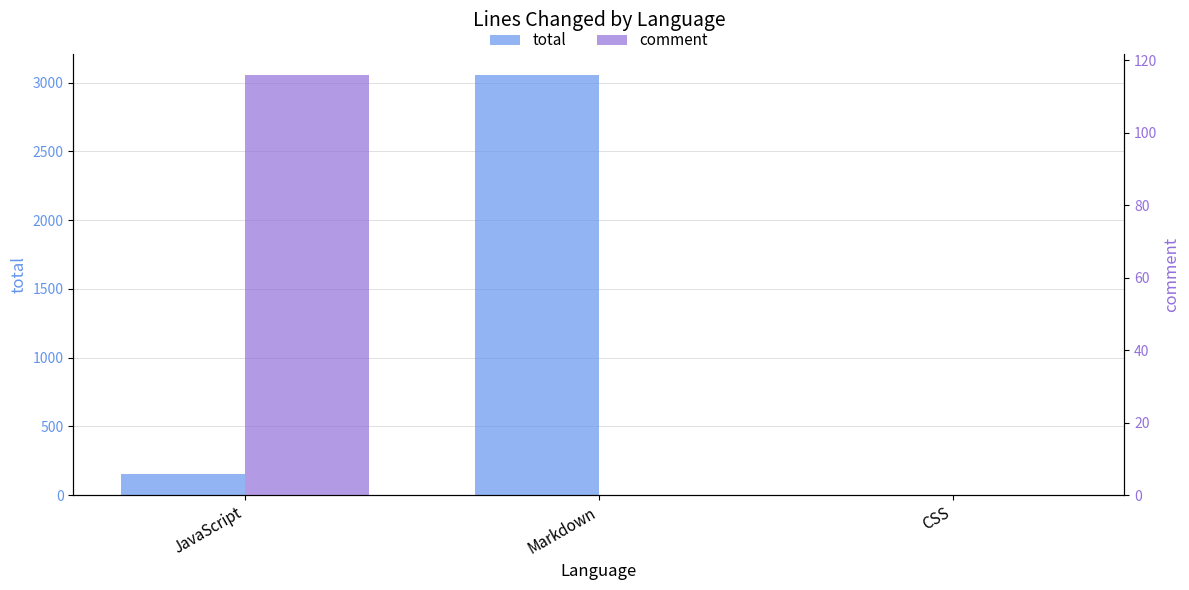

Rank the series by their average value, from highest to lowest.

total, comment